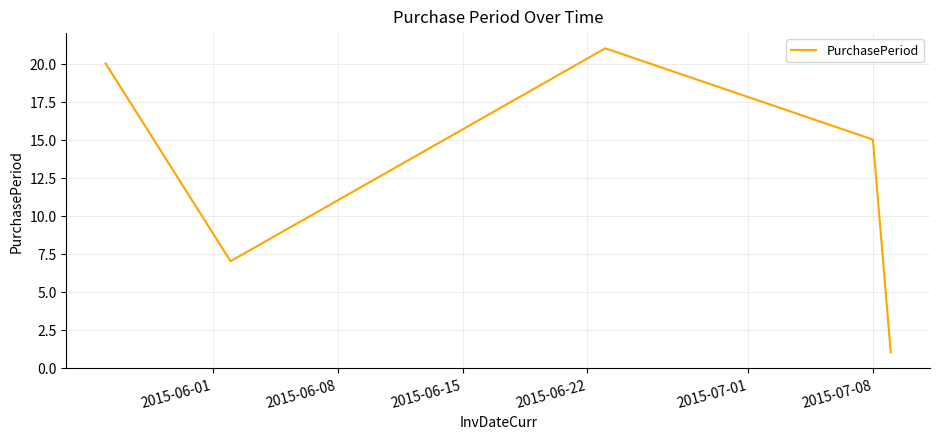

What is the average value?

13